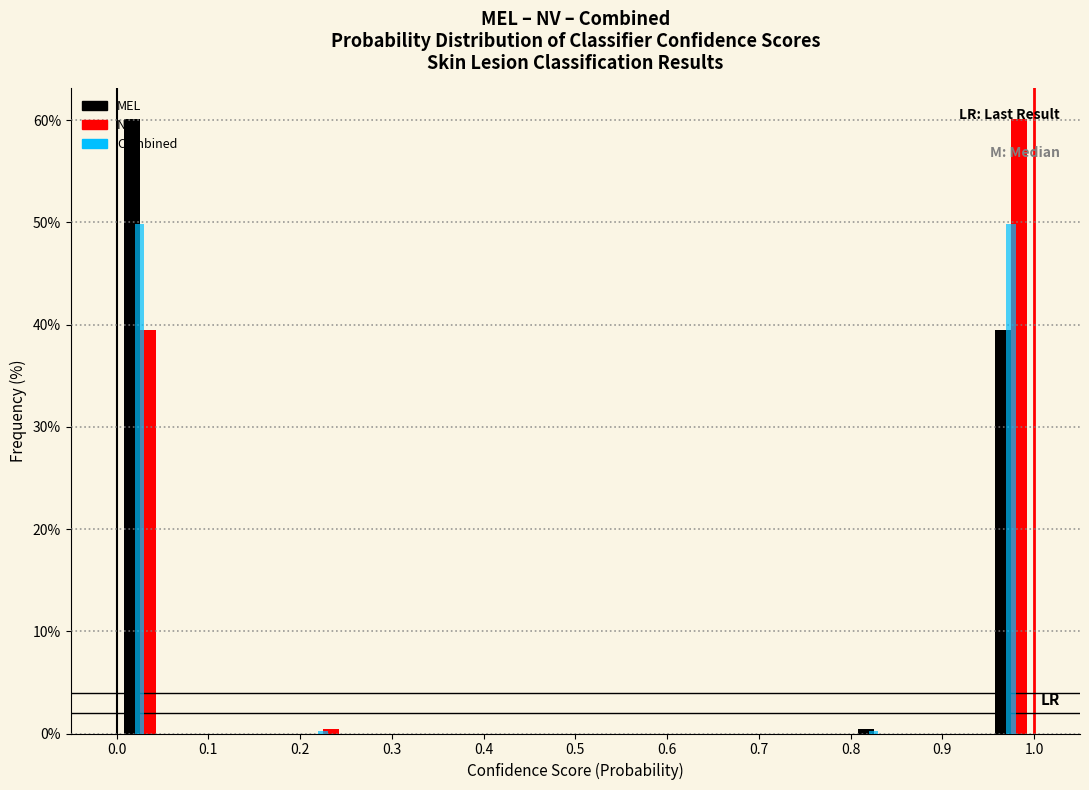

What is the height of the Combined bar covering 0.95 to 1.00 on the x-axis? The values are not printed on the chart, so give them approximately, as read against the axis.

50